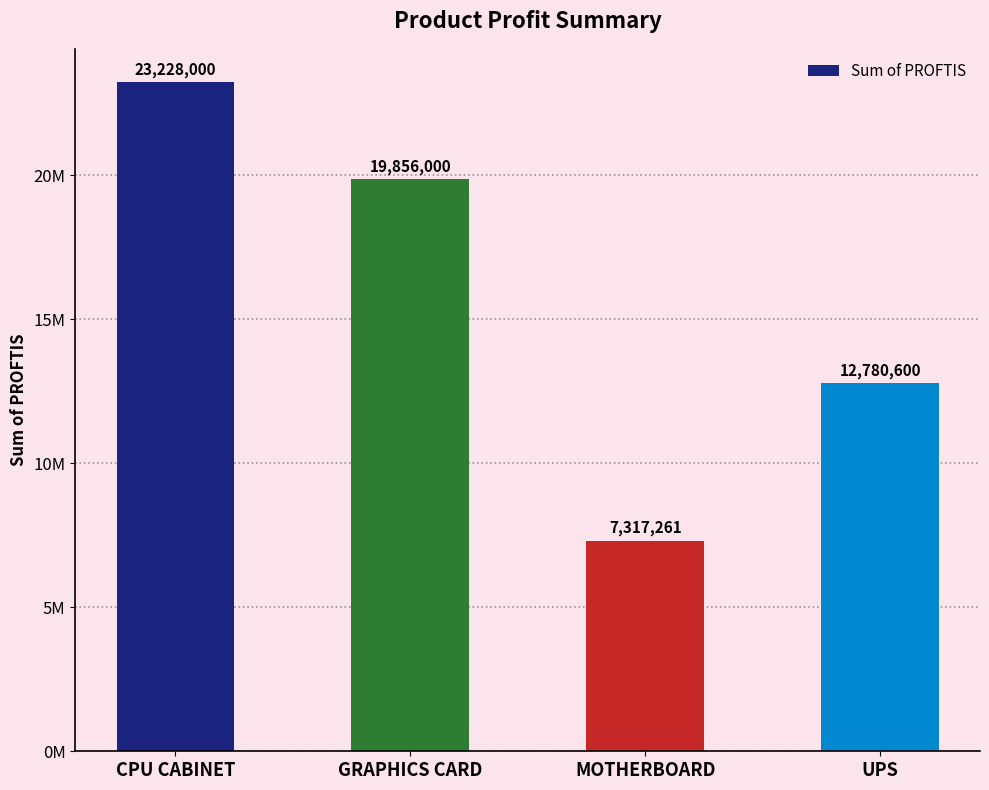

What is the value of the 3rd bar from the left?

7317261